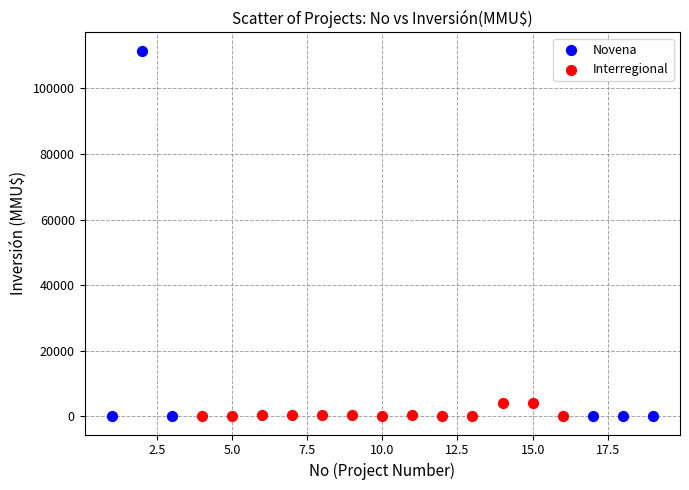

Which series has the widest spread of Y values?

Novena